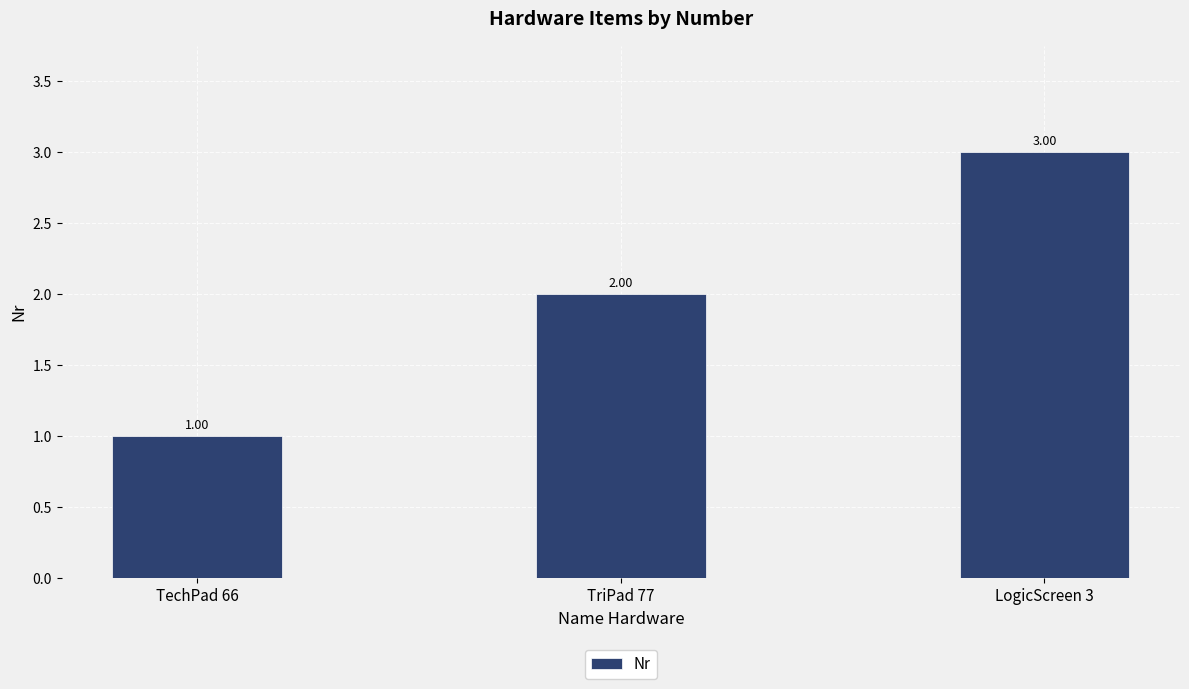

Reading left to right, what are all the values shown in this chart?

TechPad 66=1	TriPad 77=2	LogicScreen 3=3